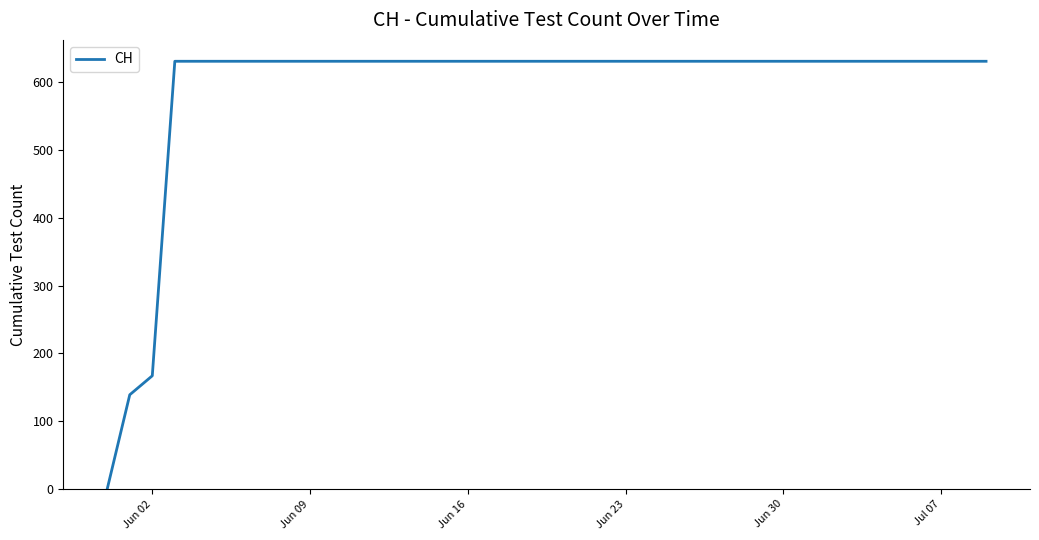

What is the difference between the maximum and minimum values?

631